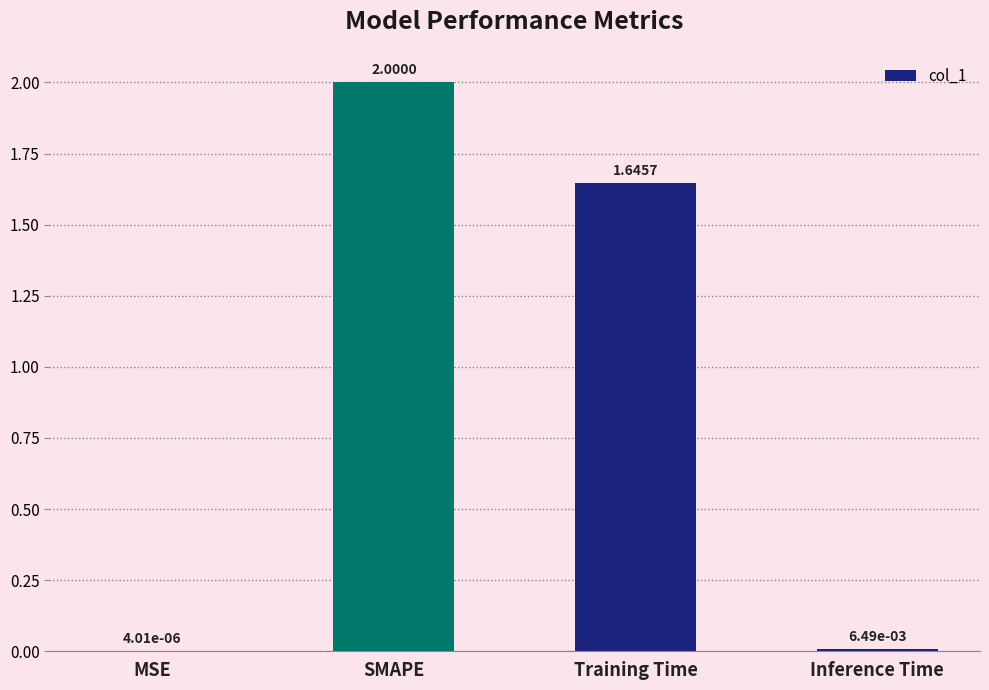

Between Inference Time and MSE, which is larger?

Inference Time